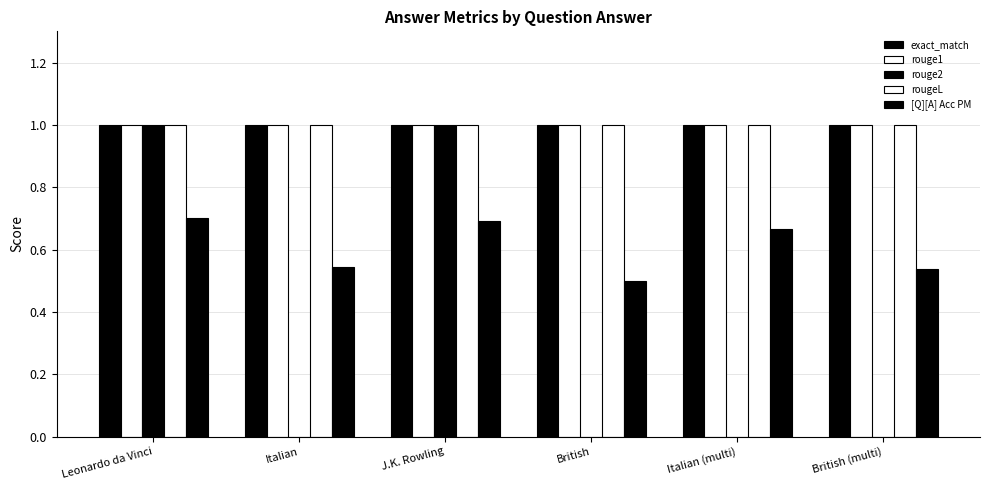

What is the highest value of the exact_match series?

1.0